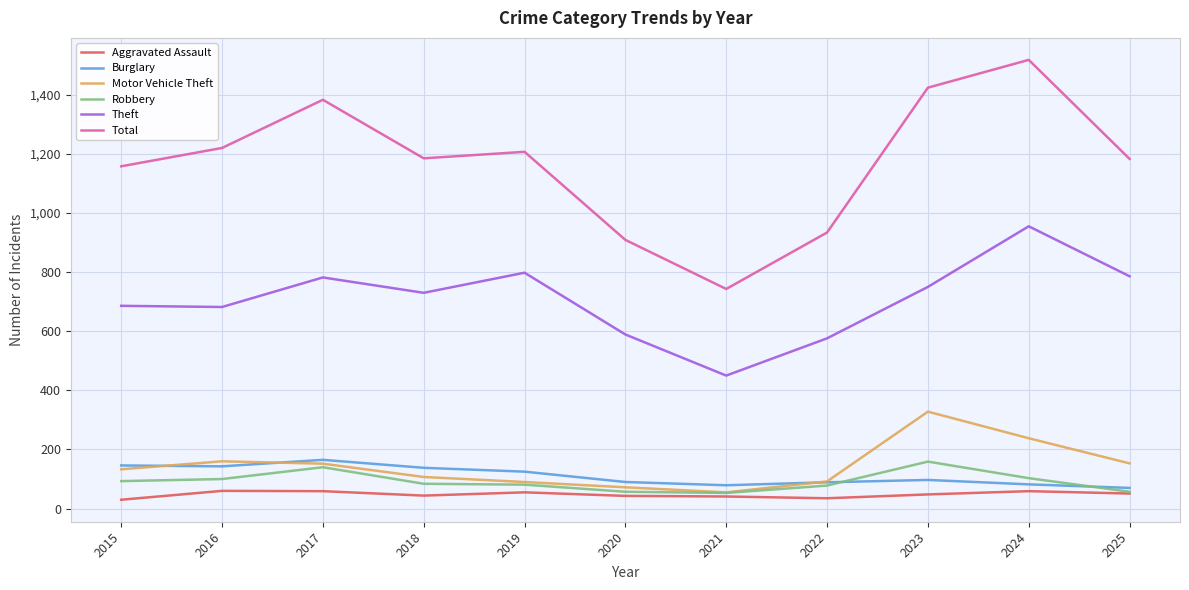

The value of Theft at 2017 is 782. True or false?

True